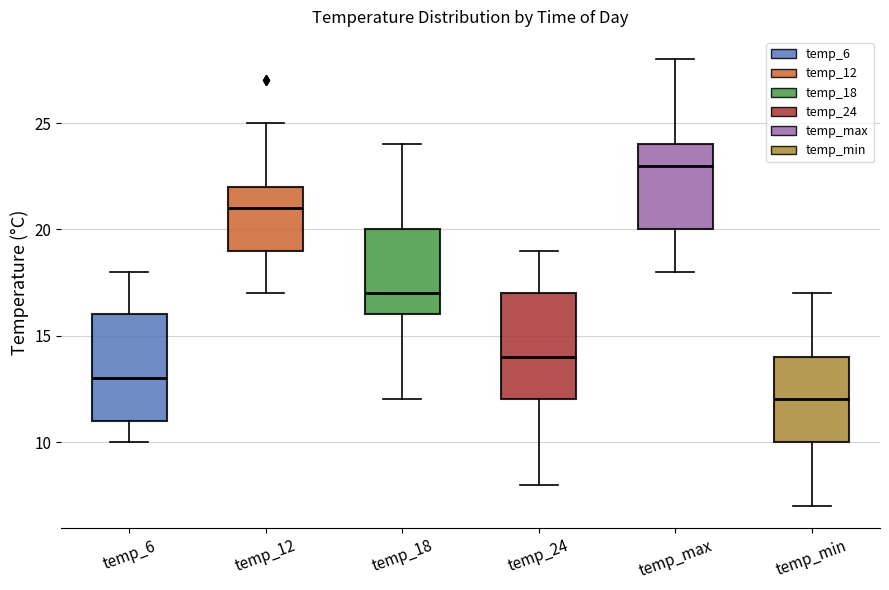

Reading left to right, transcribe this box plot: for each box, give where its median line is, the range the box spans, and where its two whiskers end, as read against the y-axis. The values are not printed on the chart, so give them approximately, as read against the axis.

temp_6: median 13, box 11 to 16, whiskers 10 to 18
temp_12: median 21, box 19 to 22, whiskers 17 to 25
temp_18: median 17, box 16 to 20, whiskers 12 to 24
temp_24: median 14, box 12 to 17, whiskers 8 to 19
temp_max: median 23, box 20 to 24, whiskers 18 to 28
temp_min: median 12, box 10 to 14, whiskers 7 to 17